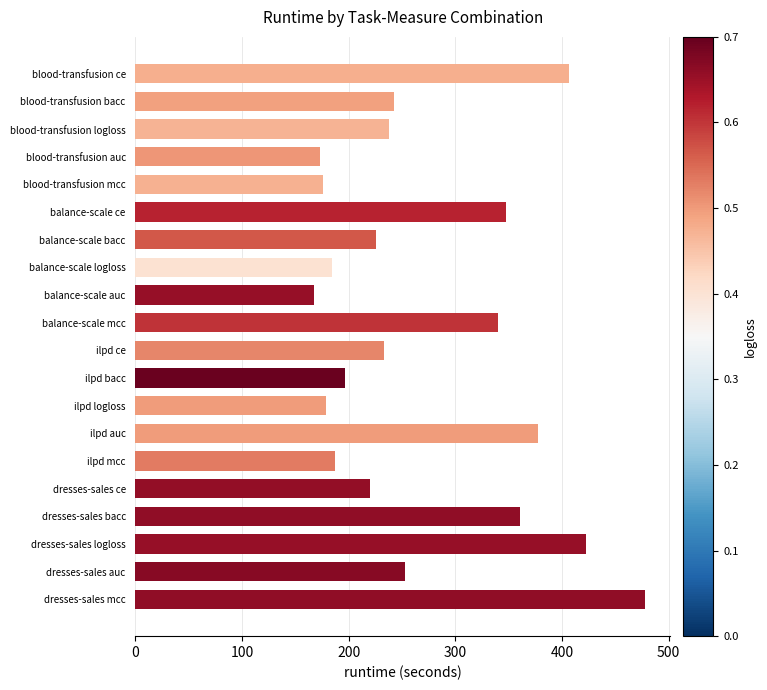

The chart shows a value of 220.2 at dresses-sales ce. True or false?

True